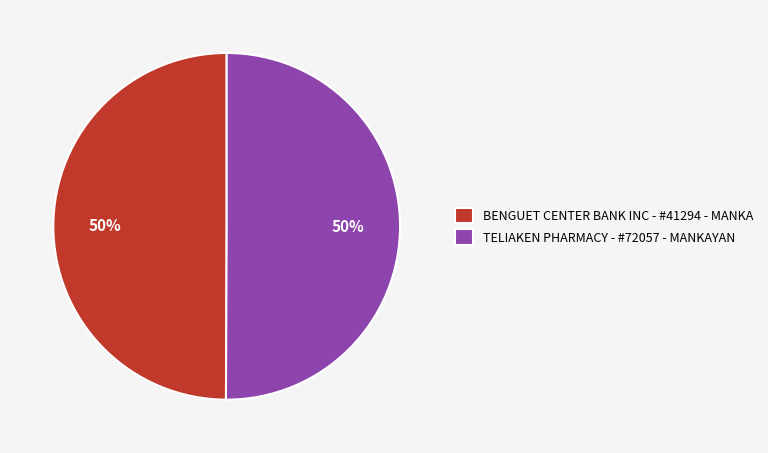

Is it true that BENGUET CENTER BANK INC - #41294 - MANKA is 63% of the pie?

False